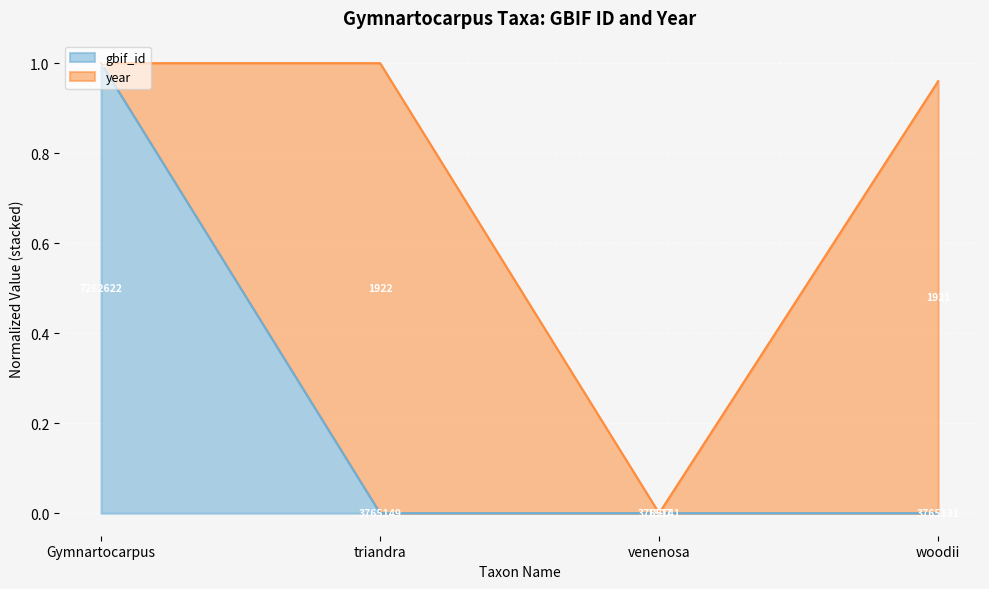

True or false: the data shows -0.7 at woodii.

False